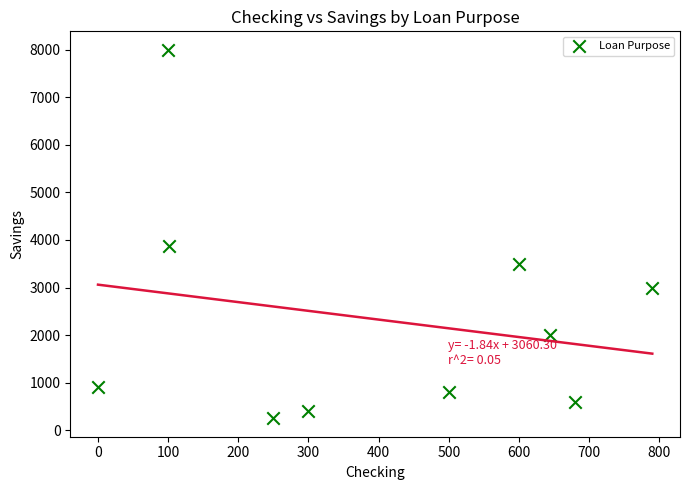

What is the average Y value?

2332